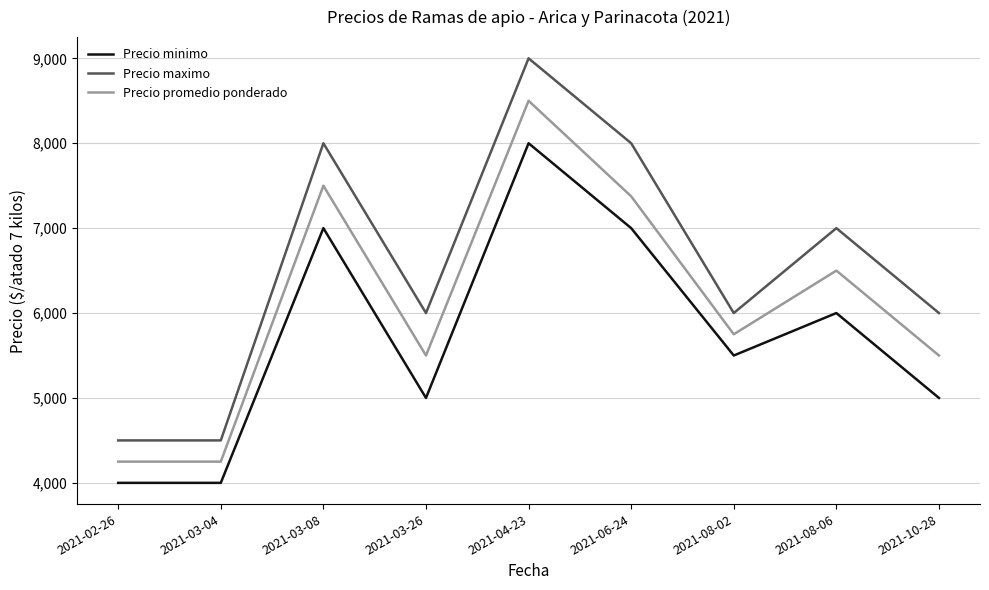

Reading right to left, what are all the values shown in this chart?

Precio minimo: 2021-10-28=5000	2021-08-06=6000	2021-08-02=5500	2021-06-24=7000	2021-04-23=8000	2021-03-26=5000	2021-03-08=7000	2021-03-04=4000	2021-02-26=4000
Precio maximo: 2021-10-28=6000	2021-08-06=7000	2021-08-02=6000	2021-06-24=8000	2021-04-23=9000	2021-03-26=6000	2021-03-08=8000	2021-03-04=4500	2021-02-26=4500
Precio promedio ponderado: 2021-10-28=5500	2021-08-06=6500	2021-08-02=5750	2021-06-24=7375	2021-04-23=8500	2021-03-26=5500	2021-03-08=7500	2021-03-04=4250	2021-02-26=4250